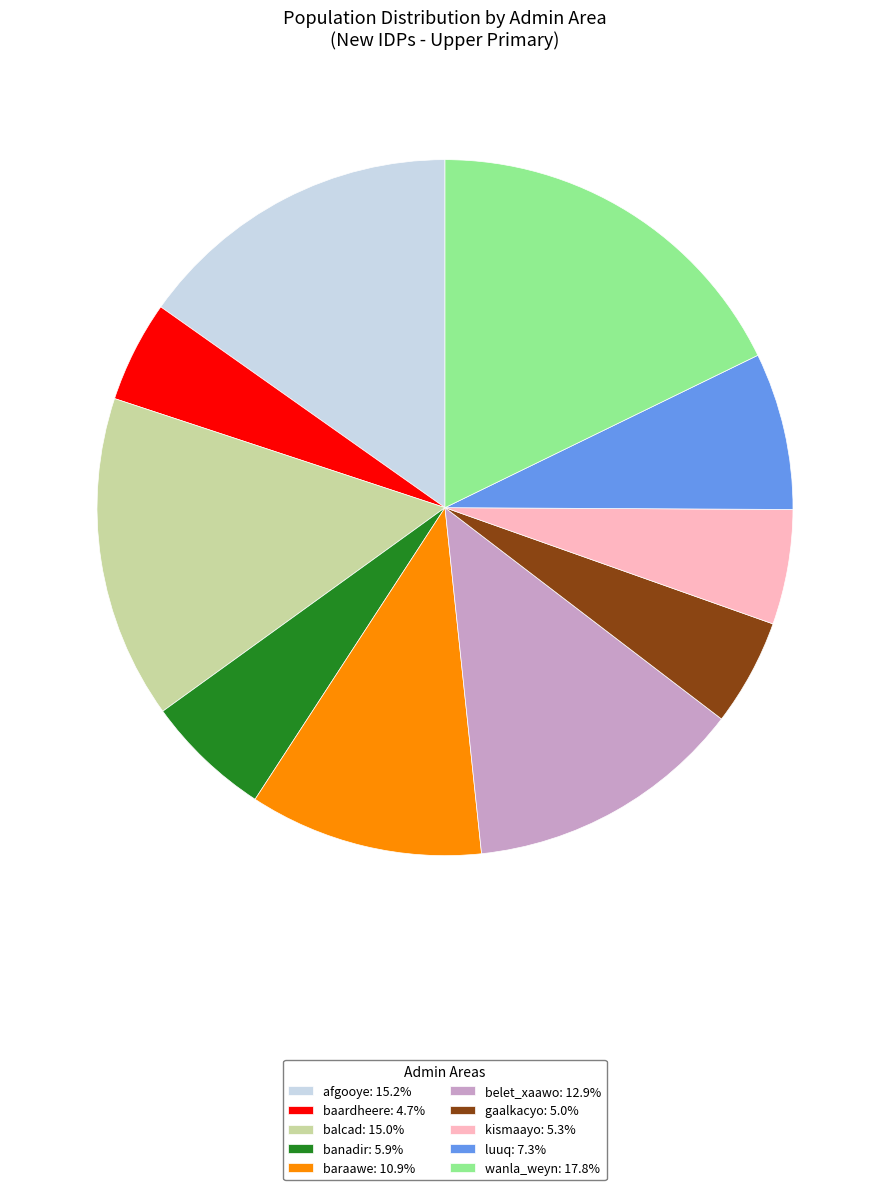

Approximately how many times larger is the value at gaalkacyo: 5.0% compared to afgooye: 15.2%?

0.3